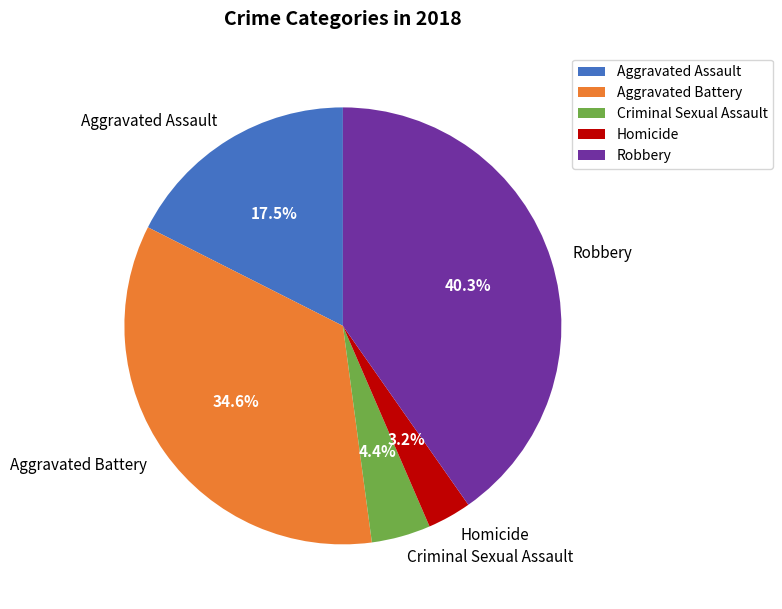

Is the sum of Criminal Sexual Assault and Homicide greater than half?

No